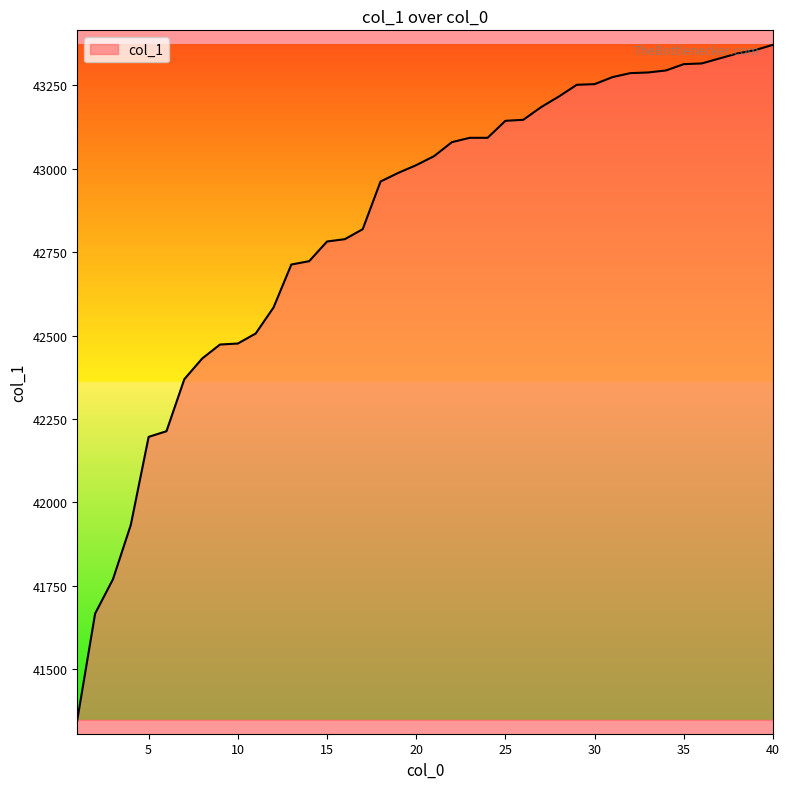

What is the smallest value displayed?

41347